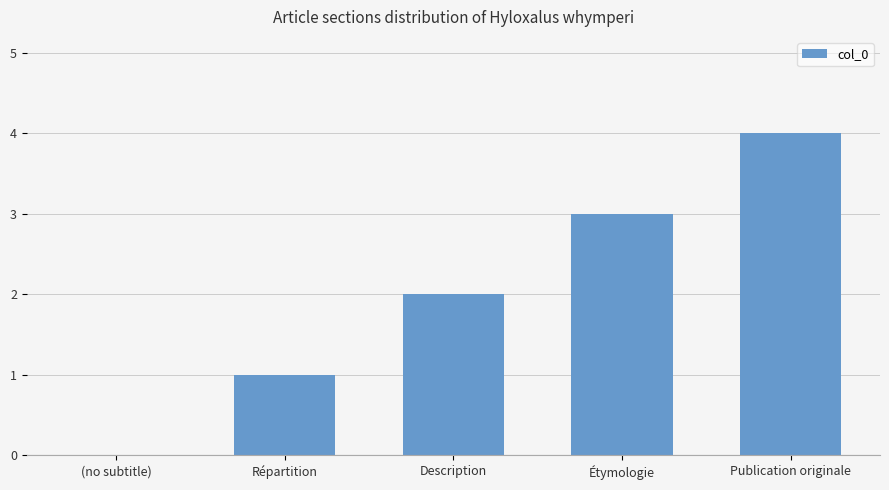

What is the greatest value displayed?

4